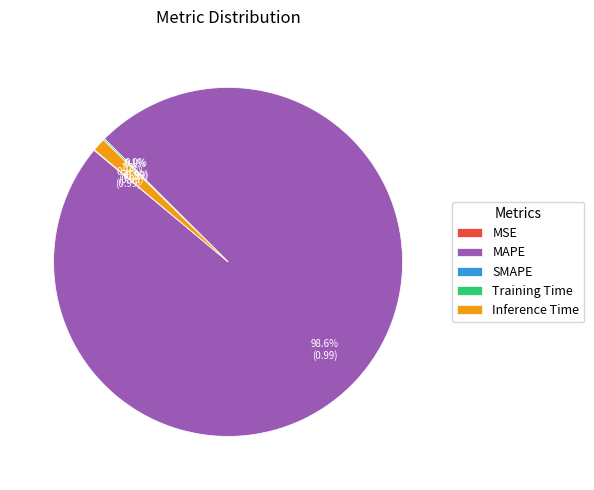

Rank the categories by value from highest to lowest.

MAPE, Inference Time, Training Time, MSE, SMAPE